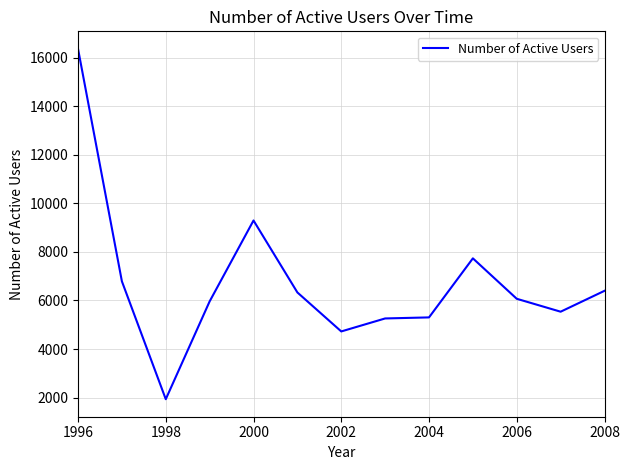

What is the greatest value displayed?

16366